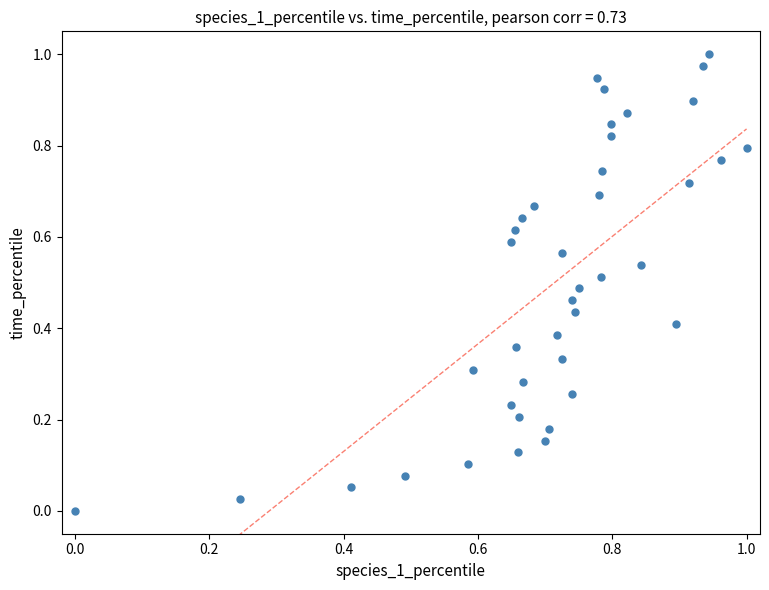

How many points are shown in the scatter plot?

40